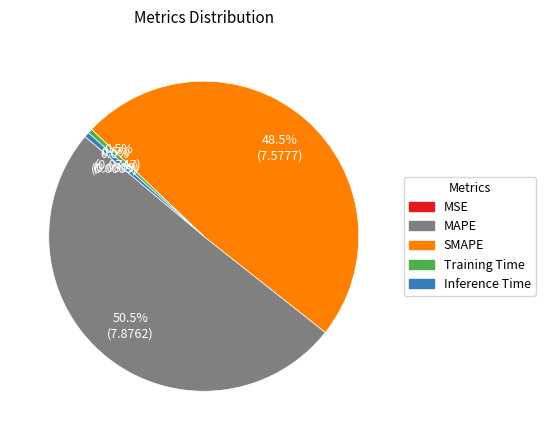

Which slice represents more than half of the pie?

MAPE